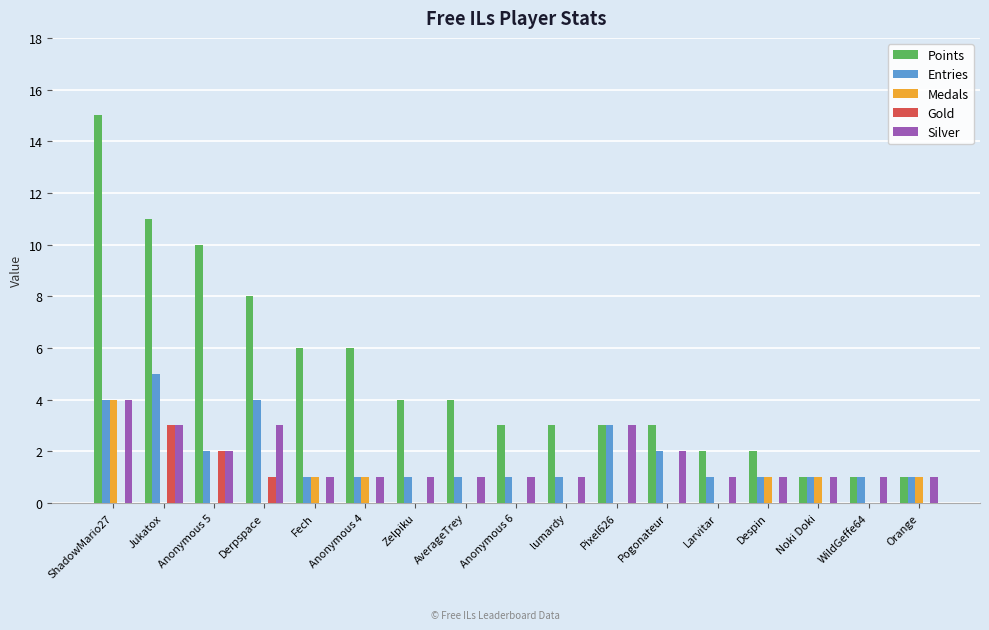

What is the maximum value for Points?

15